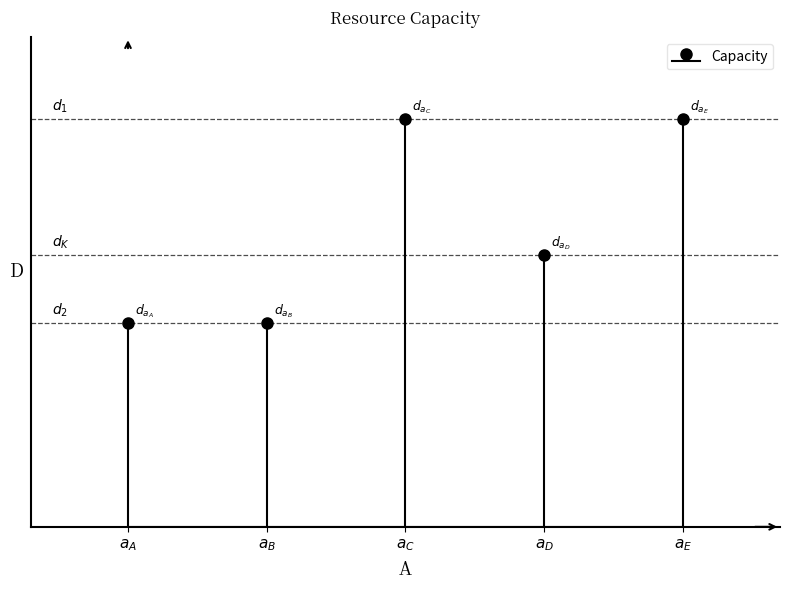

Reading right to left, extract all data points from this chart.

3000	2000	3000	1500	1500